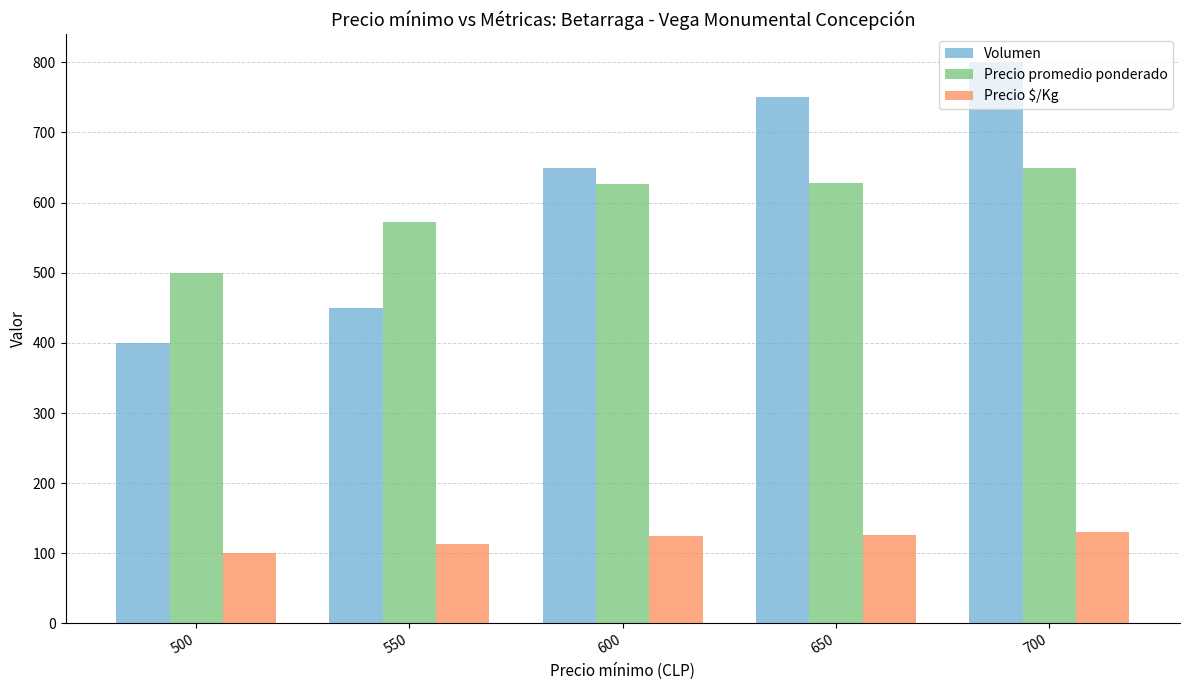

How many groups of bars are there?

5